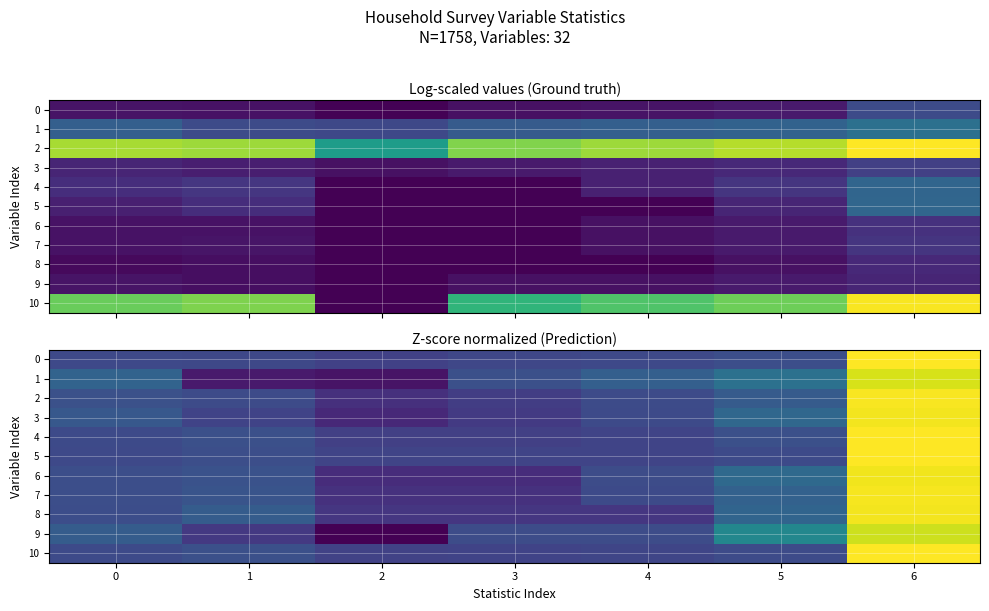

Is the value of 5 at 4 greater than the value of 10 at 5?

No